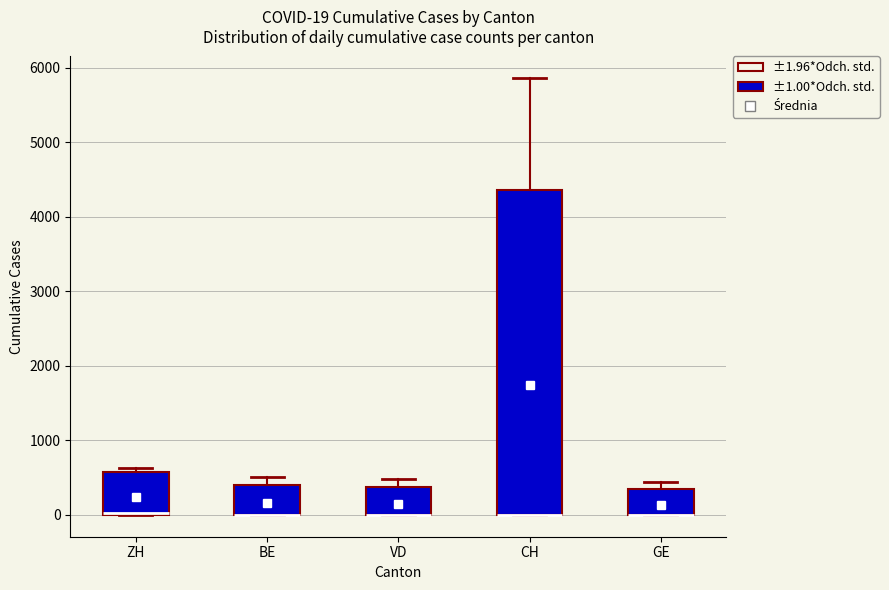

Which box is the tallest, from its lower edge to its upper edge?

CH